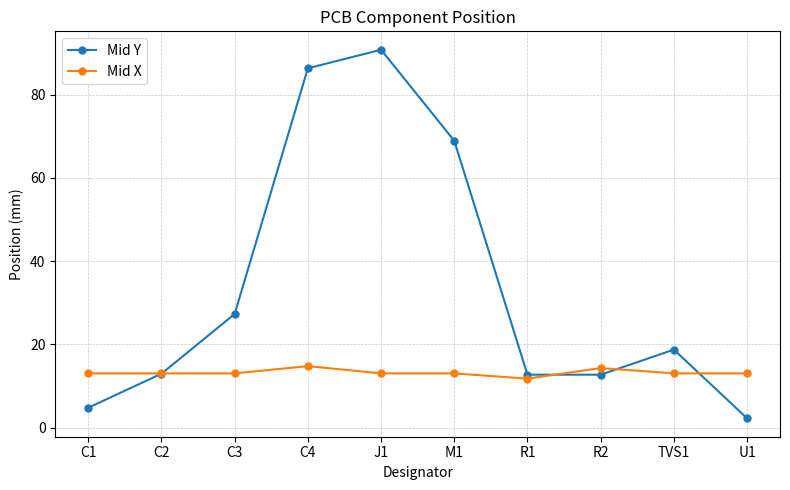

At which label does Mid Y first exceed 18?

C3